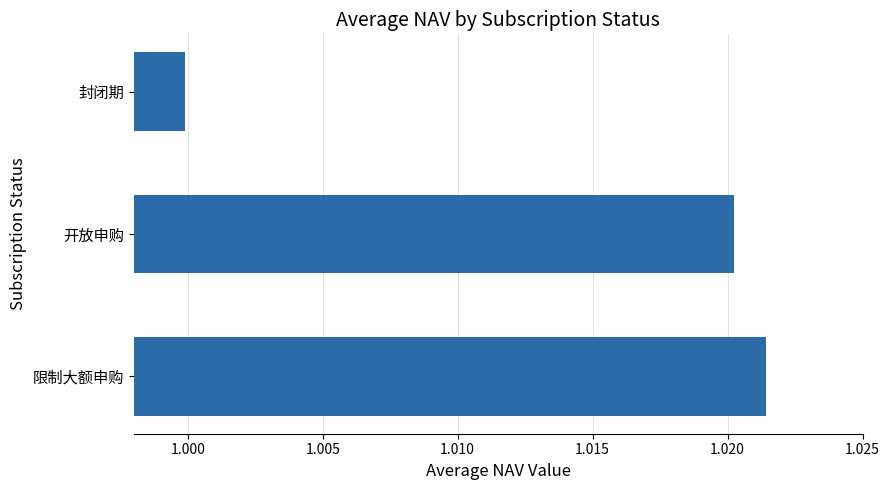

Is it true that the value at 封闭期 is 1.7?

False